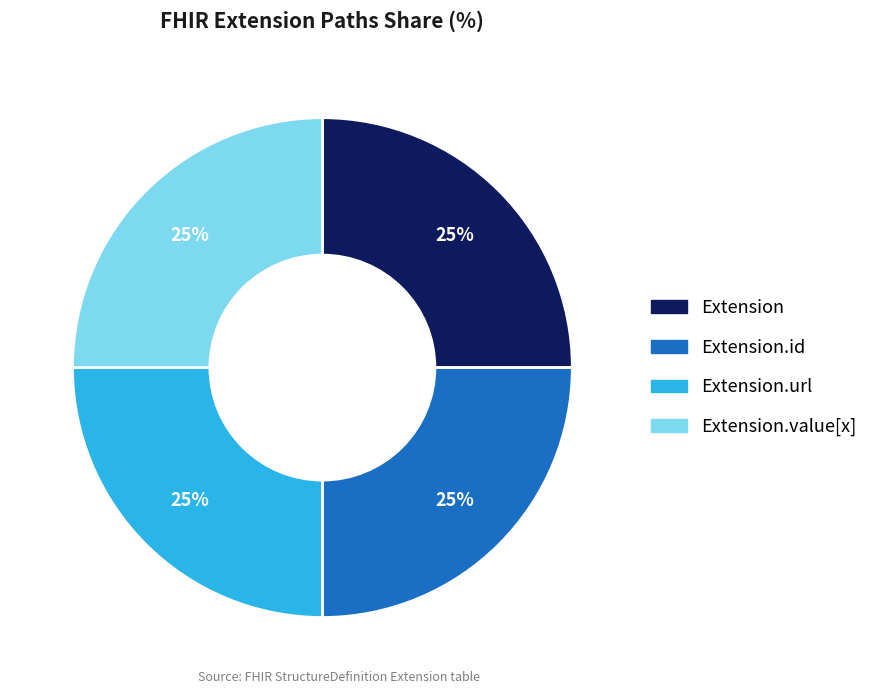

To the nearest percent, what is the average slice percentage?

25%